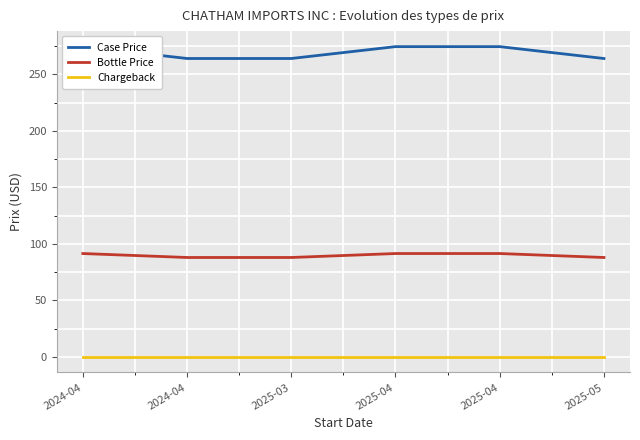

What are all the series names shown in the legend?

Case Price, Bottle Price, Chargeback